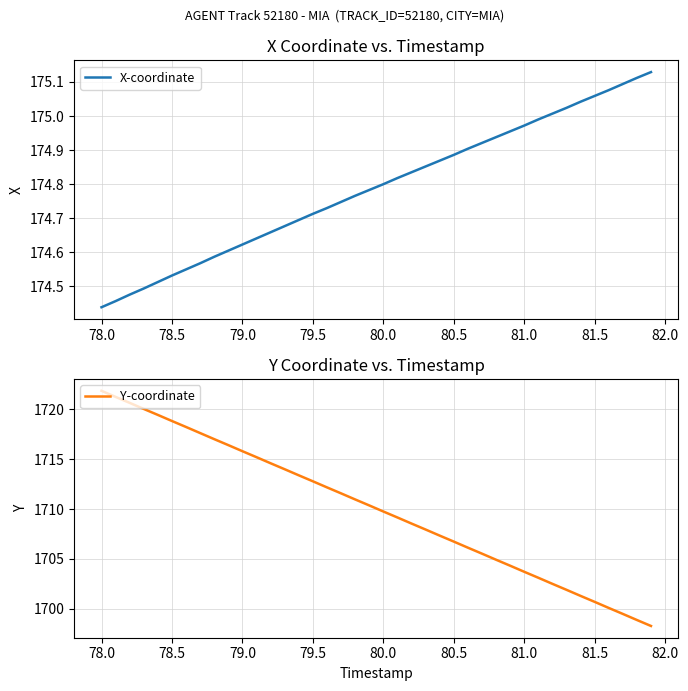

What is the minimum value shown in the chart?

174.4